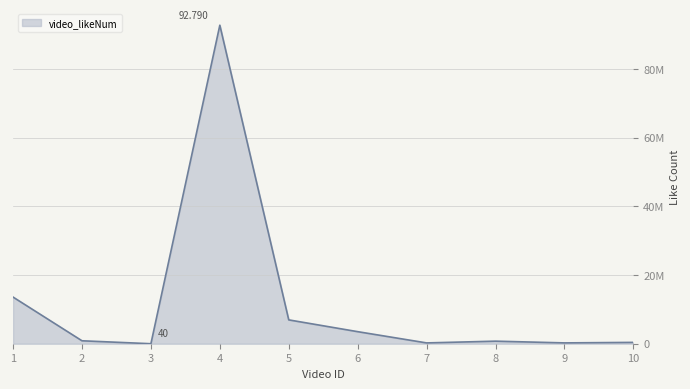

Reading right to left, extract all data points from this chart.

10=389223	9=240168	8=745940	7=235818	6=3513170	5=6945468	4=92789501	3=40	2=857493	1=13583676